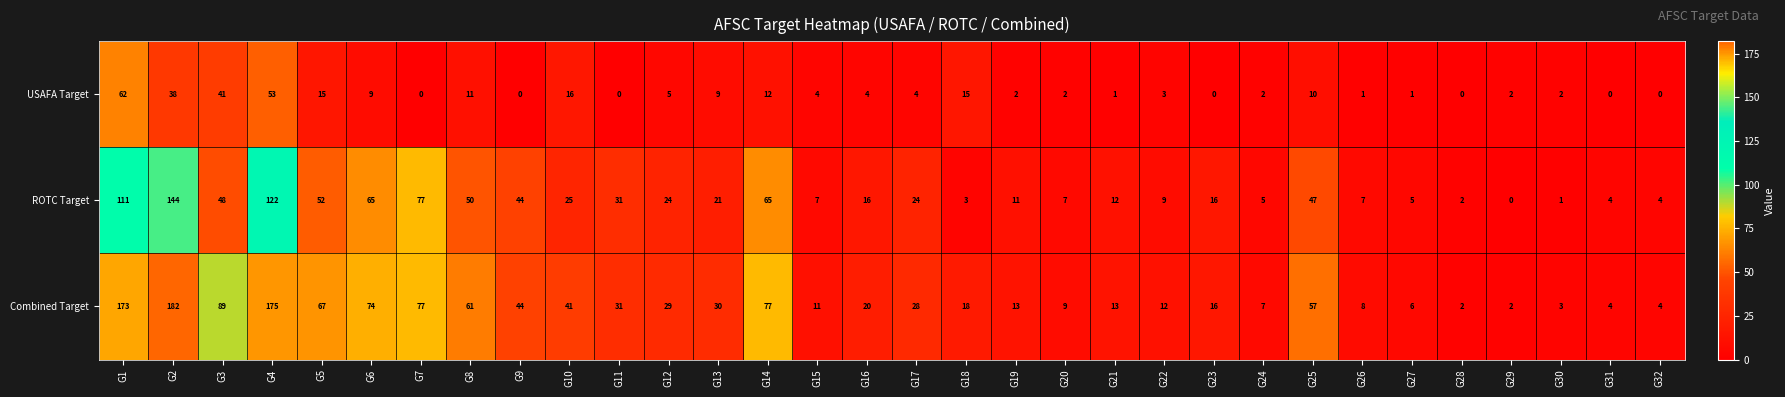

Between G5 and G12, which series saw the biggest shift?

Combined Target